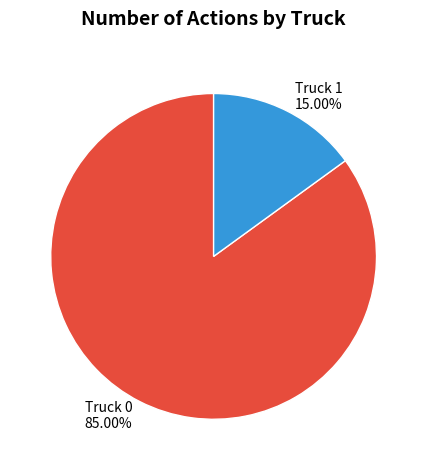

Is it true that Truck 0 is 85% of the pie?

True